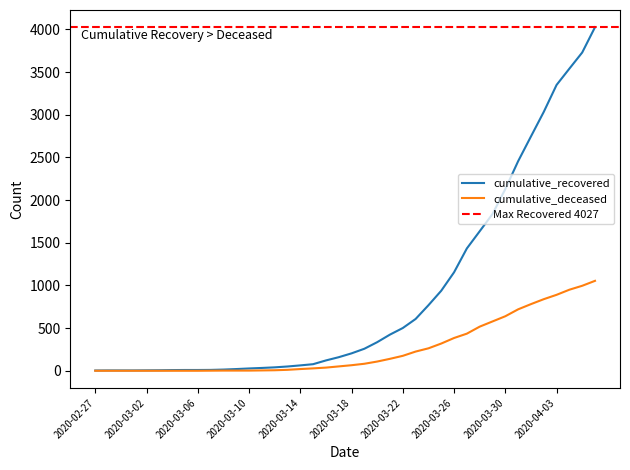

What is the sum of the cumulative_deceased values at 2020-03-01 and 2020-04-04?

950